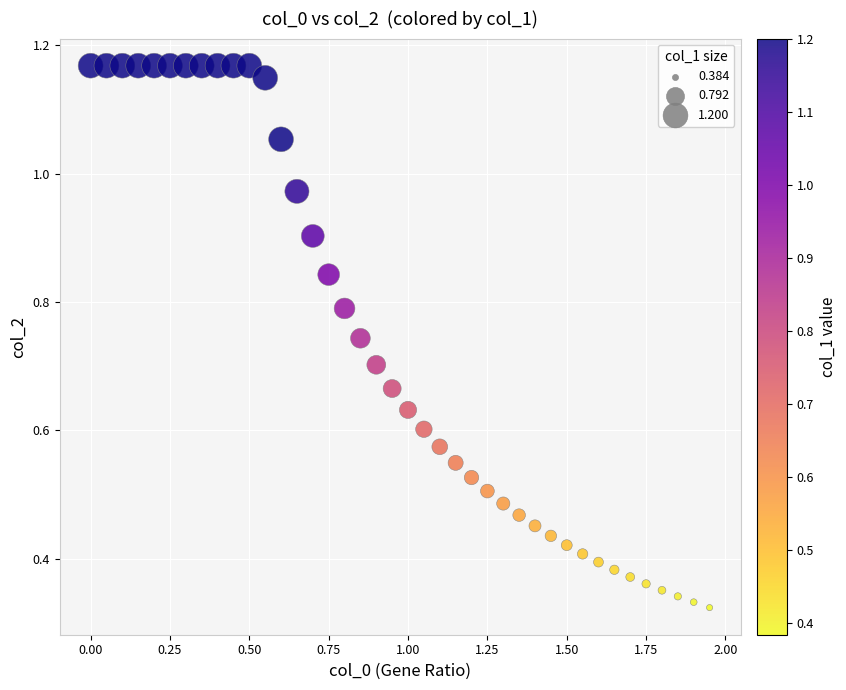

What is the range of X values (max minus min)?

1.9